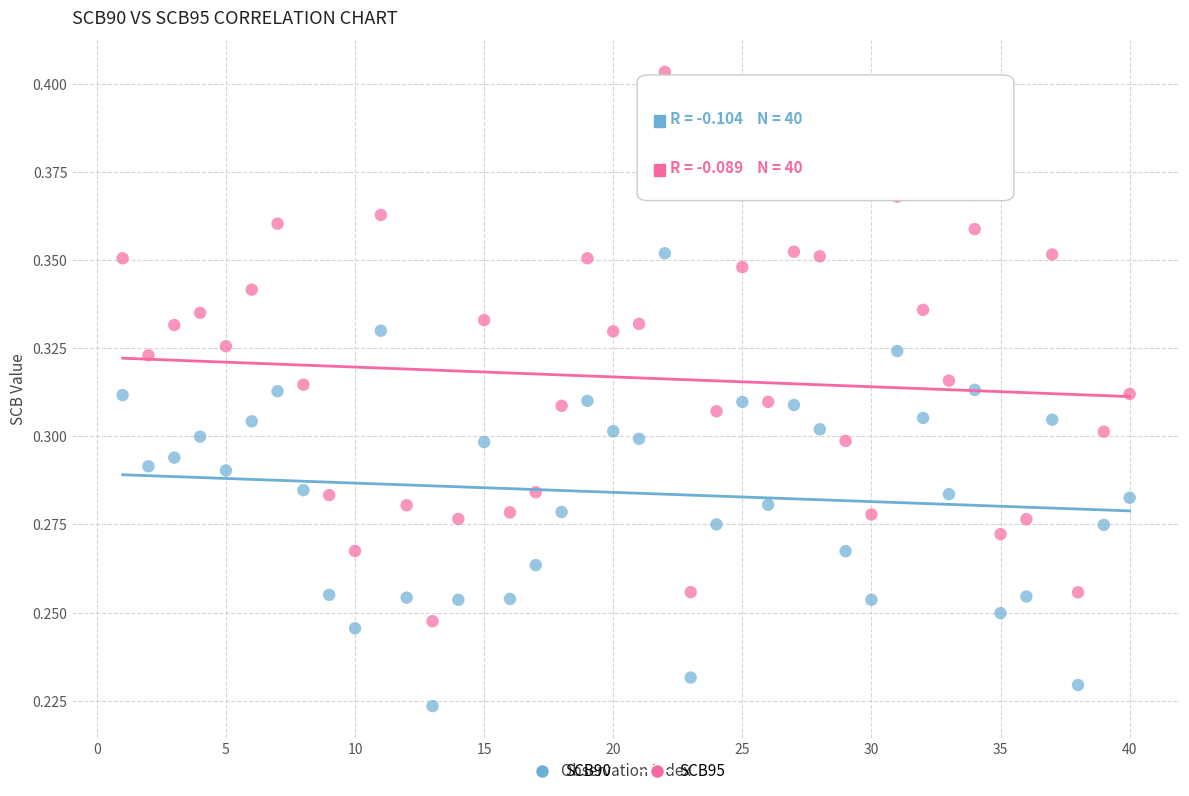

What is the X range (max minus min) for the scatter plot?

39.0